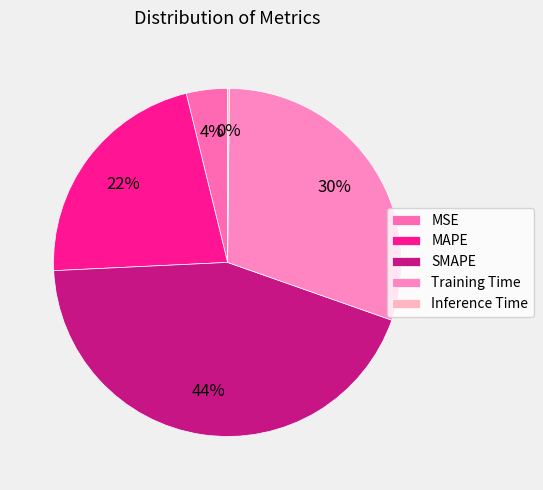

Does Inference Time represent more than half of the total?

No